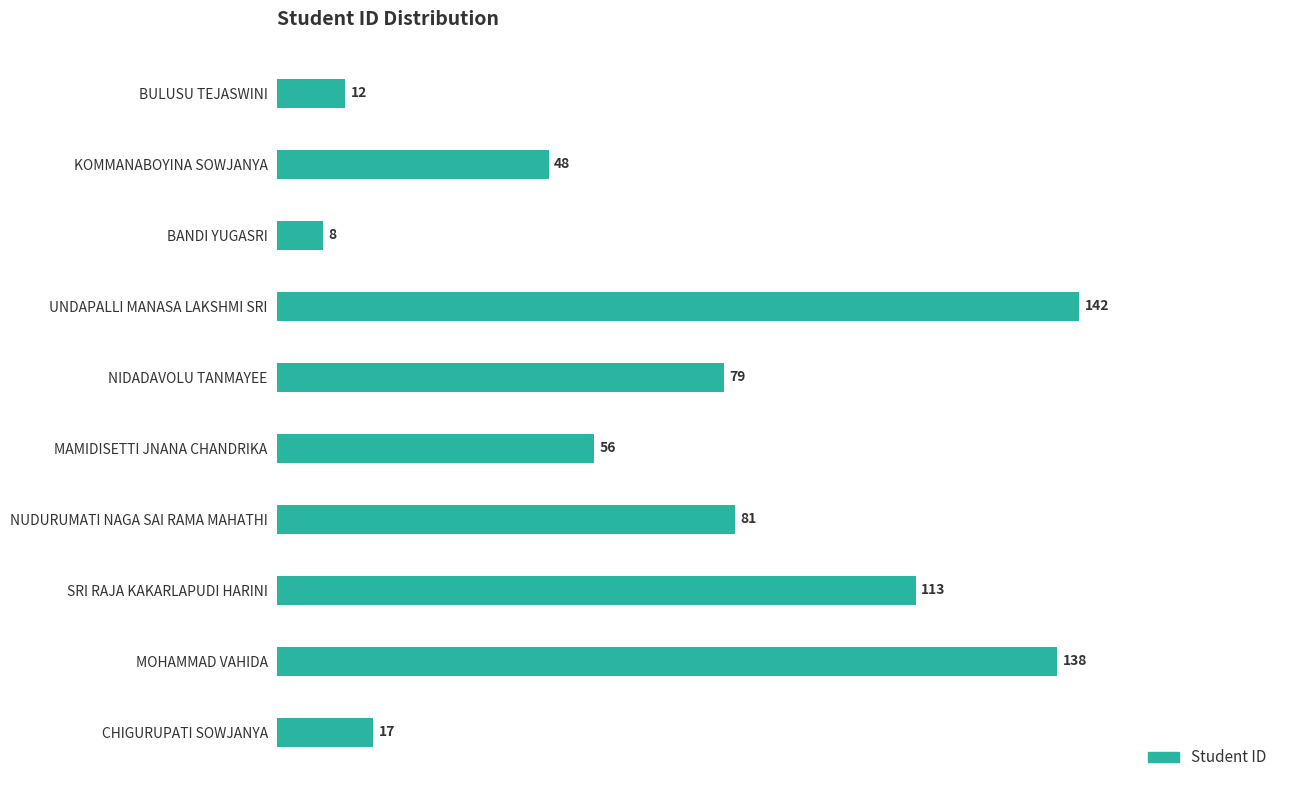

How many data points are less than 79?

5